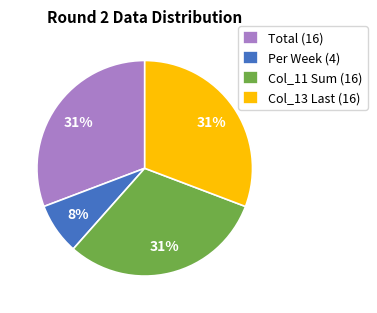

Is it true that Per Week (4) is 21% of the pie?

False